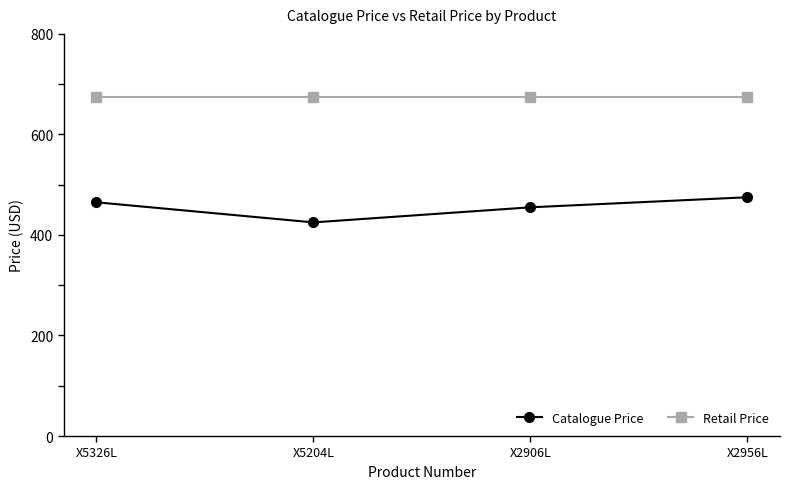

How many Catalogue Price values are between 455 and 475?

3